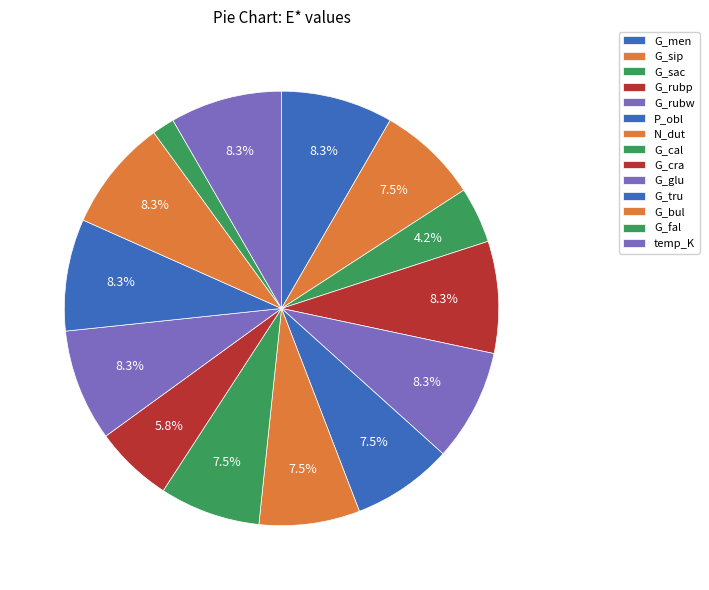

How many segments does this pie chart have?

14